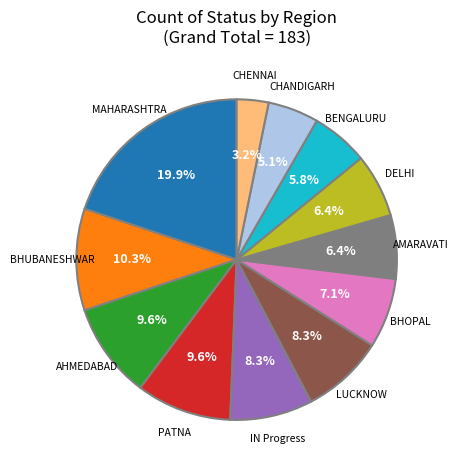

Is there any slice that represents more than half of the pie?

No